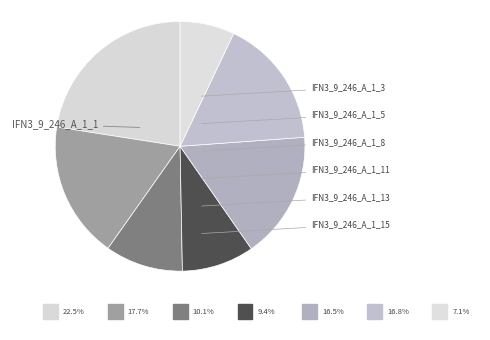

Do IFN3_9_246_A_1_13 and IFN3_9_246_A_1_3 together represent more than half of the pie?

No